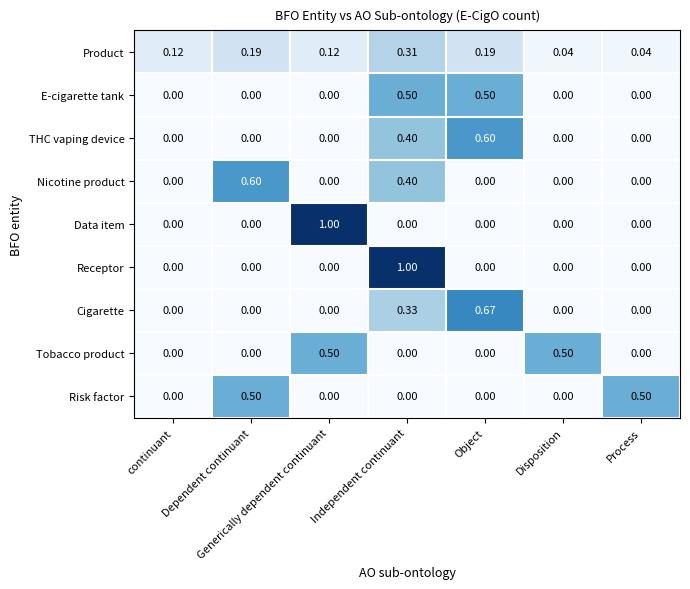

Which series has the largest total across all categories?

Product